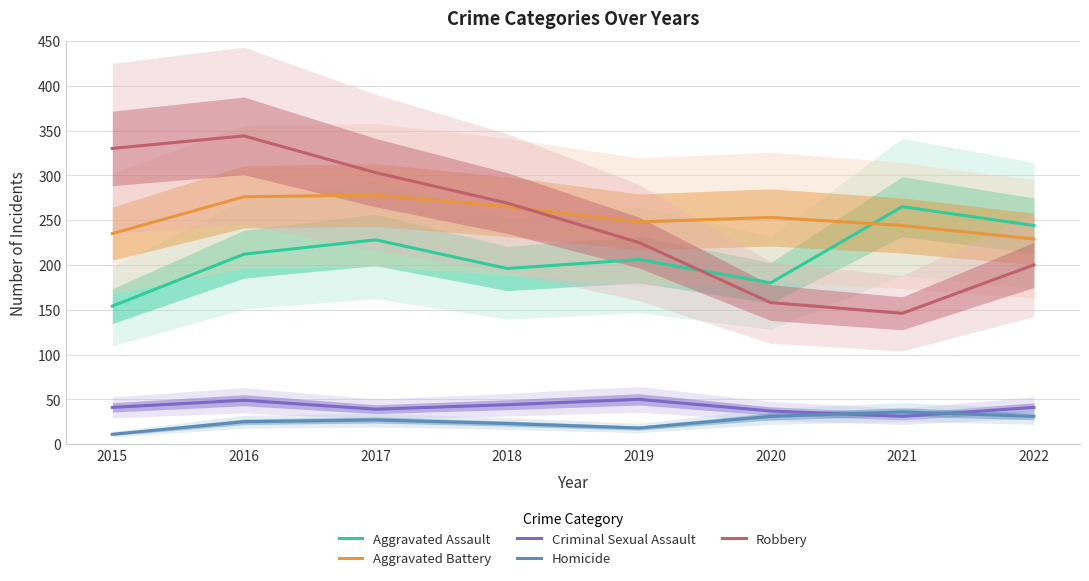

Which has a higher value, 2017 or 2022?

2022